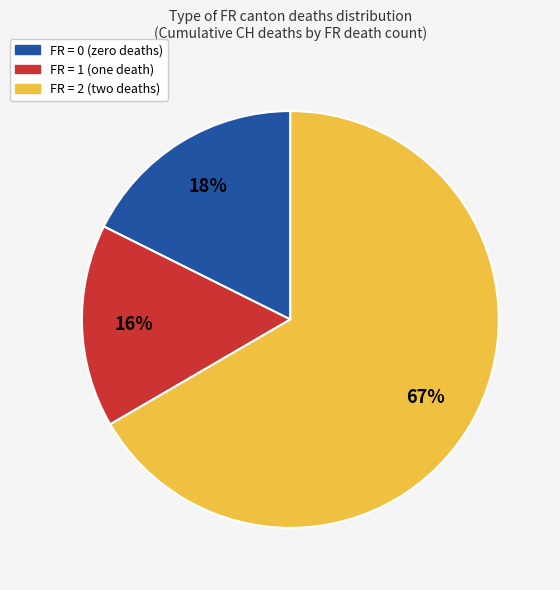

Does any single category account for the majority?

Yes